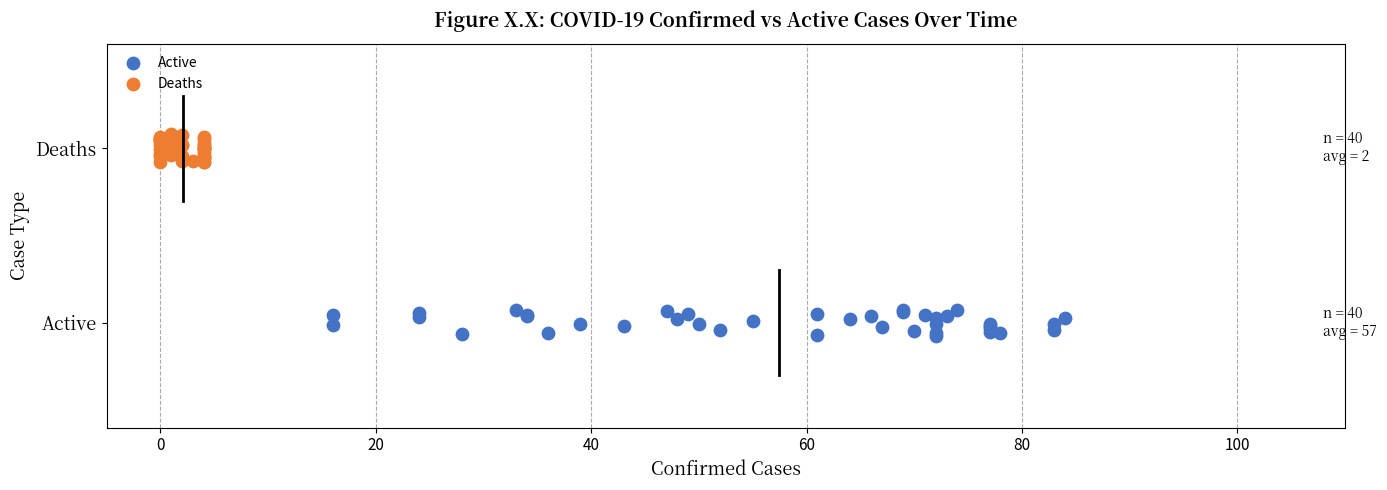

Which series contains the lowest Y value?

Active